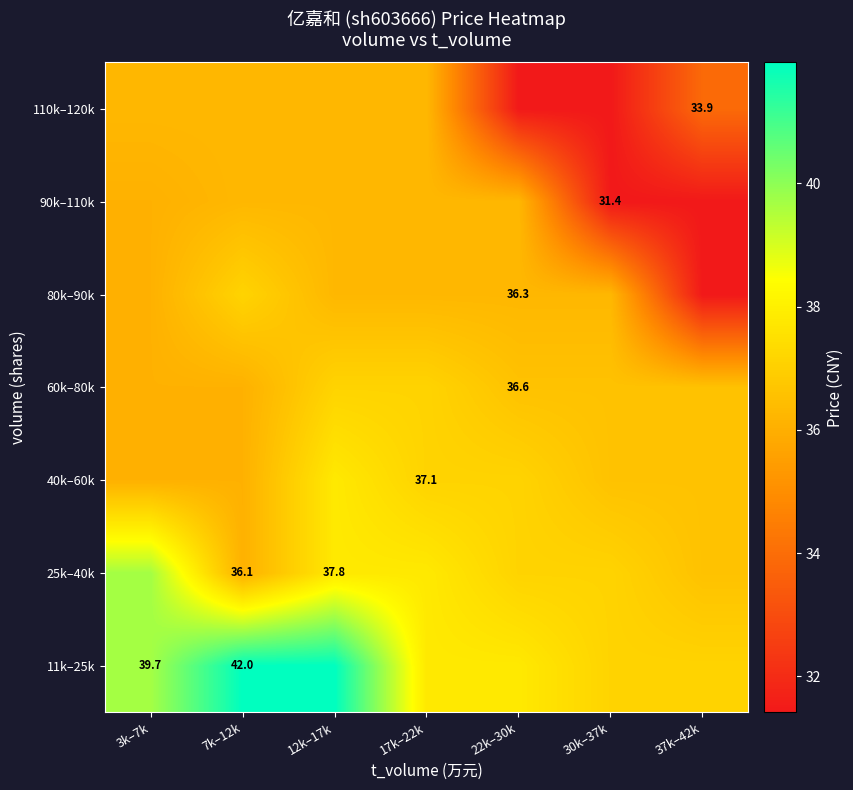

Is the value of 80k–90k at 22k–30k greater than the value of 11k–25k at 7k–12k?

No